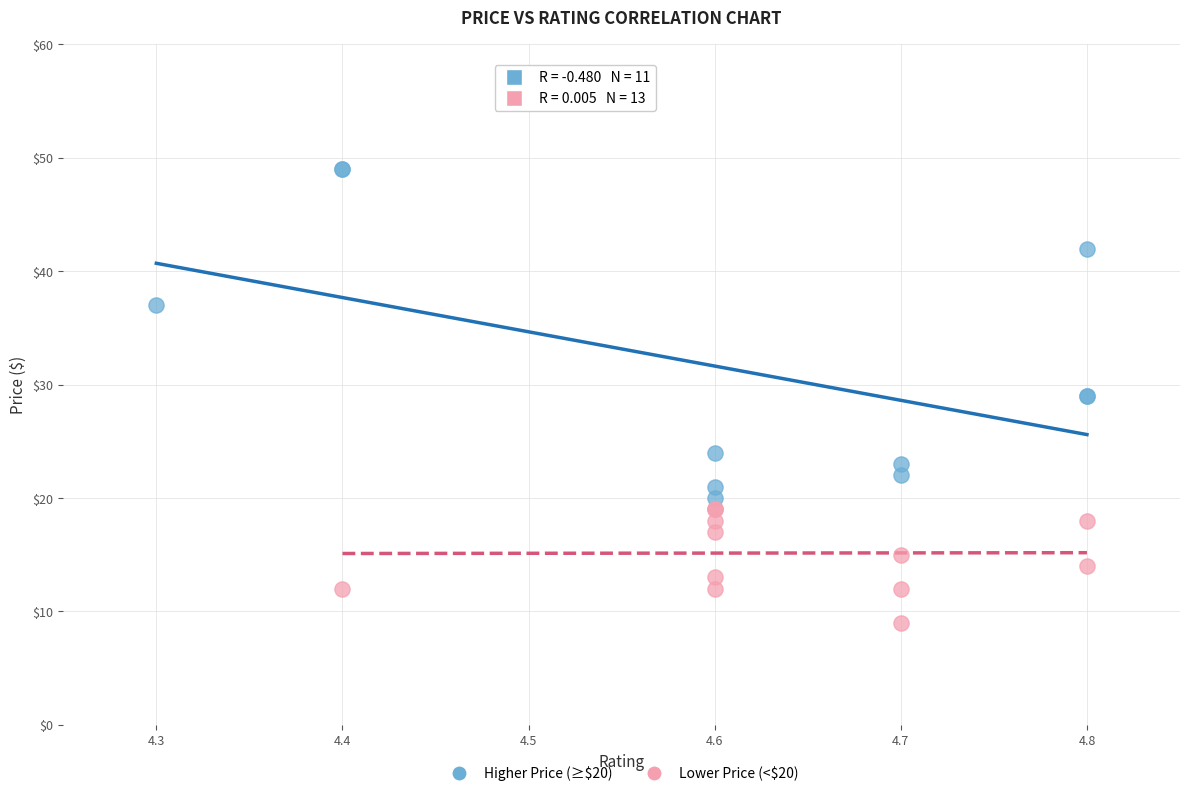

Which series contains the highest Y value?

Higher Price (≥$20)